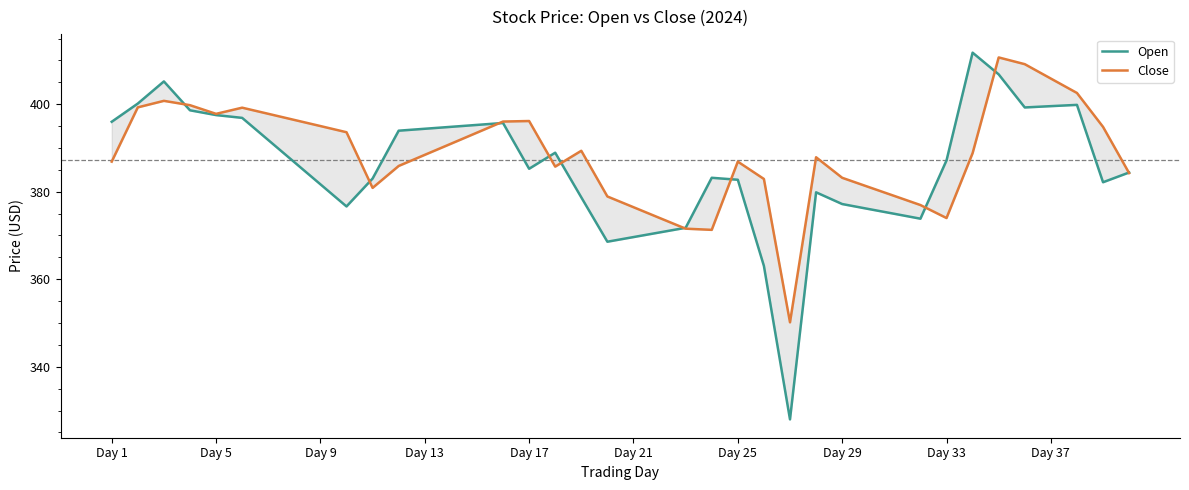

What is the value of the Open point at the 8th from the left?

386.8